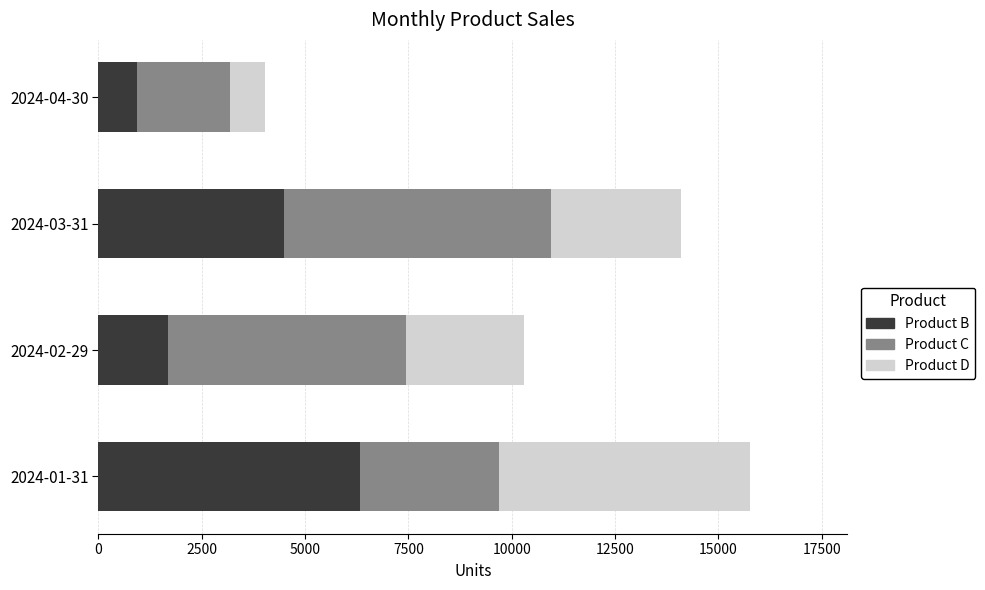

What is the sum of all Product B values?

13466